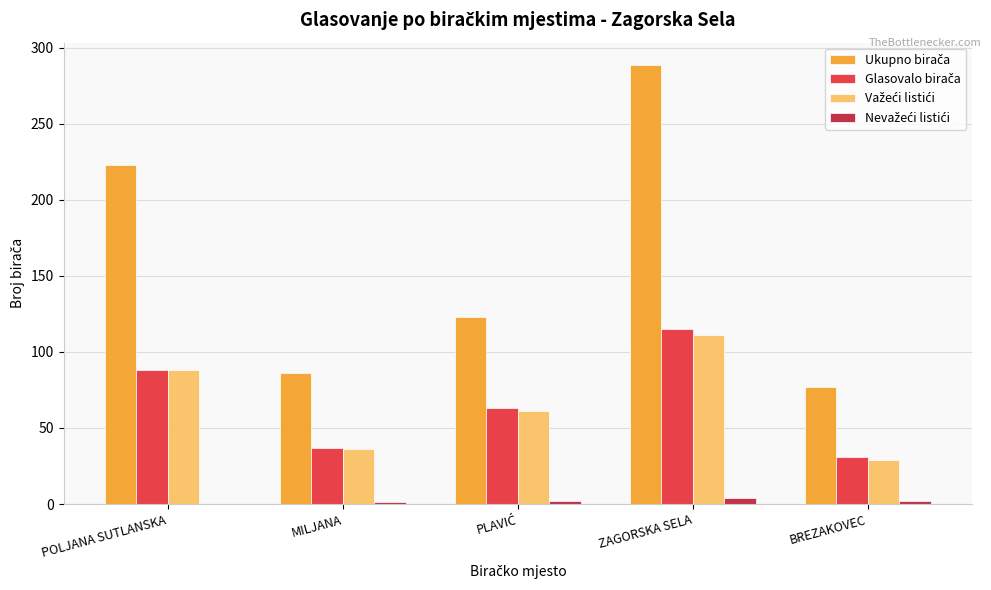

At which category is the sum across all series the highest?

ZAGORSKA SELA